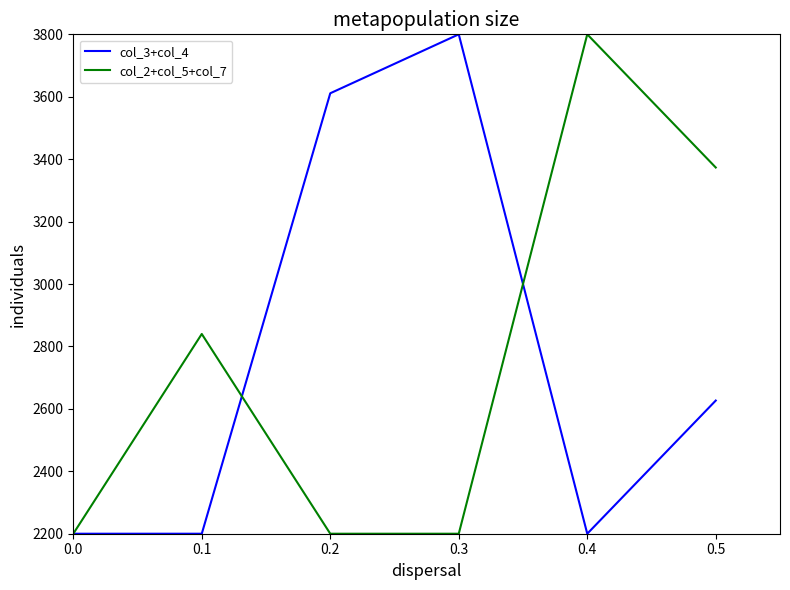

True or false: col_3+col_4 has more than 0 interior local peaks.

True